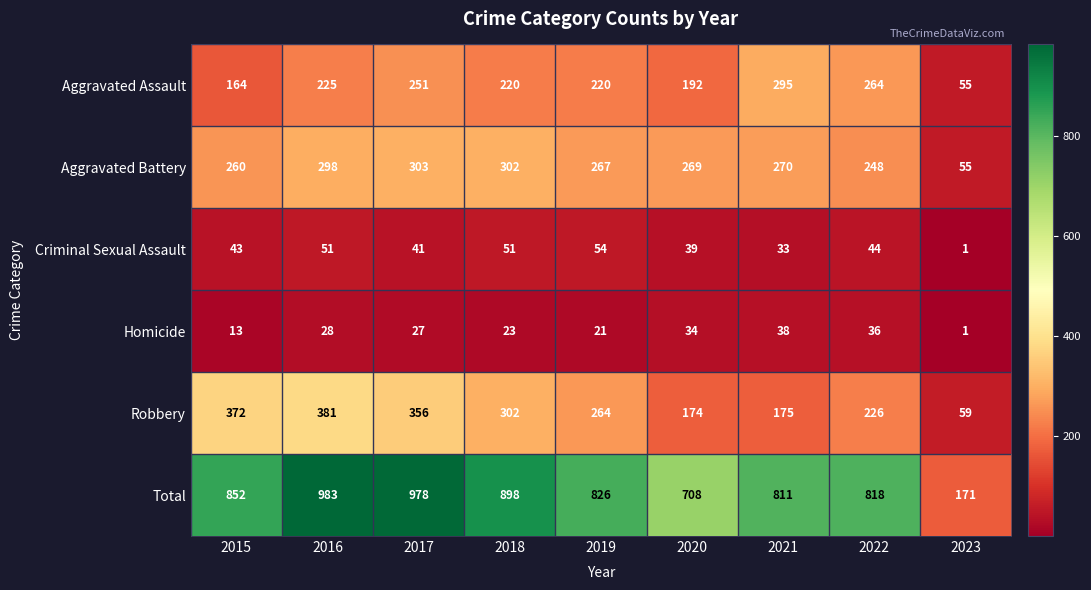

Which series has the largest total across all categories?

Total